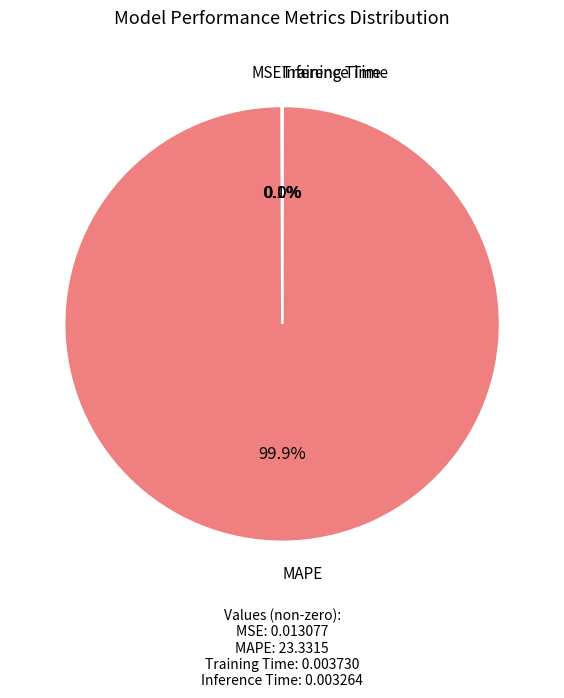

Which category has the biggest portion of the pie?

MAPE